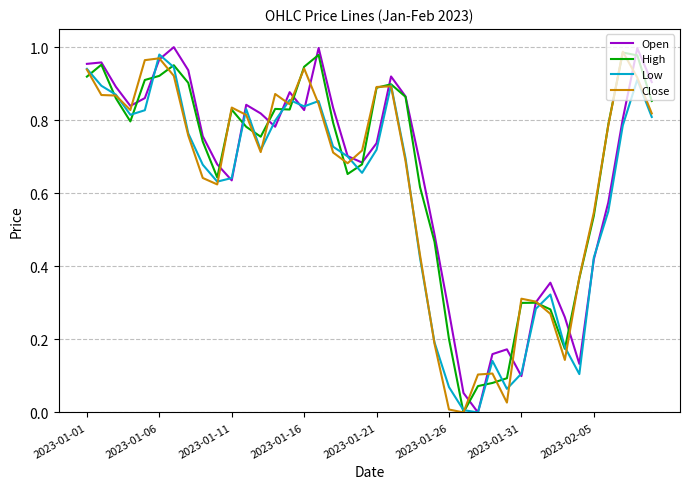

At how many categories does at least one series exceed 0?

40